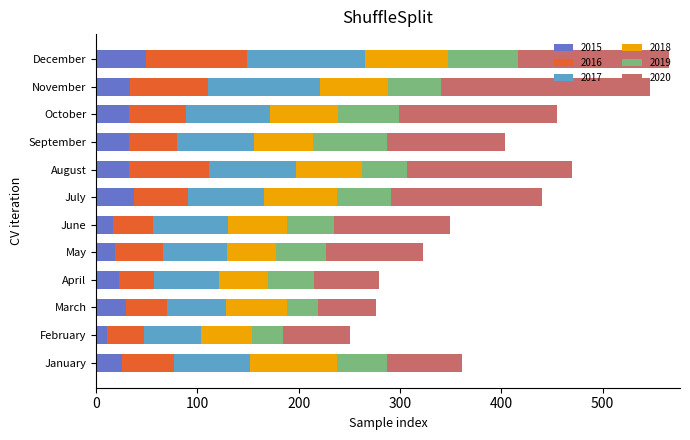

What is the total value across all series at May?

323